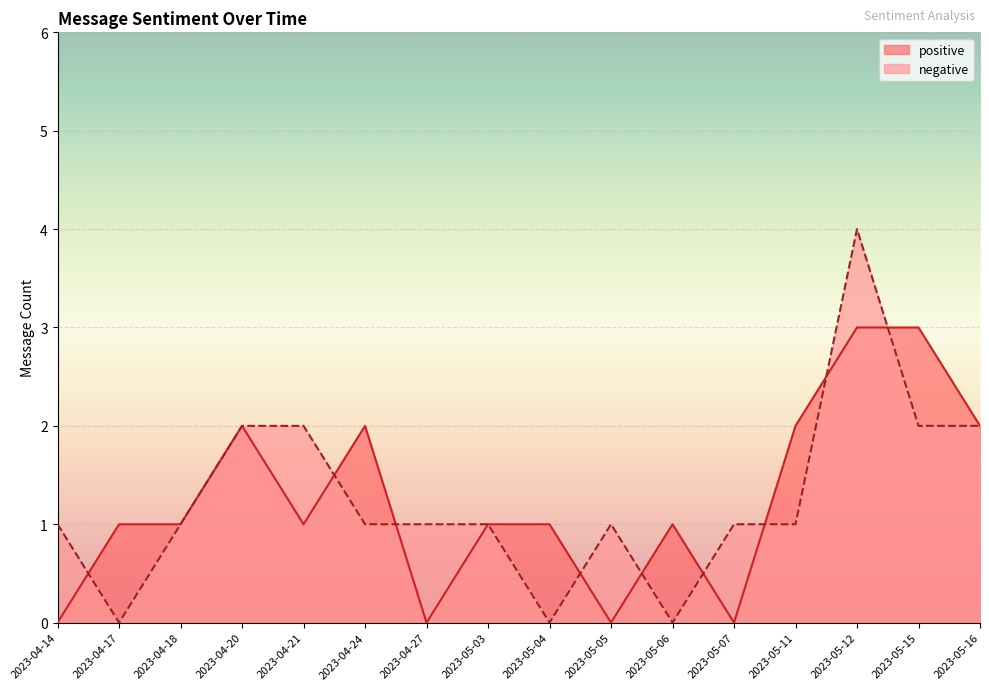

Is the value of negative at 2023-05-06 greater than the value of positive at 2023-04-18?

No